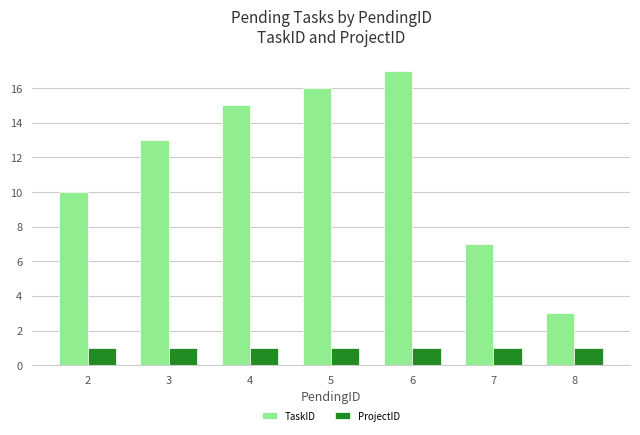

Where is TaskID nearest to the value 10?

2